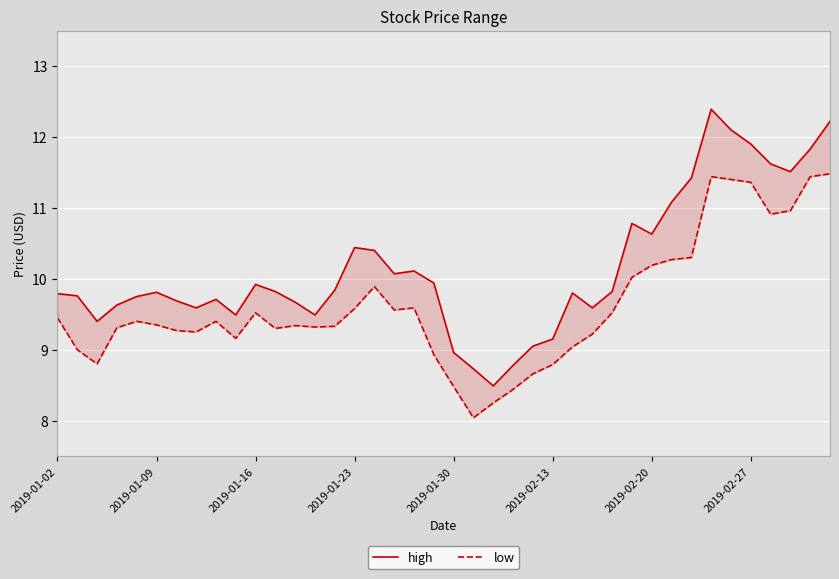

How many lines are shown in the chart?

2